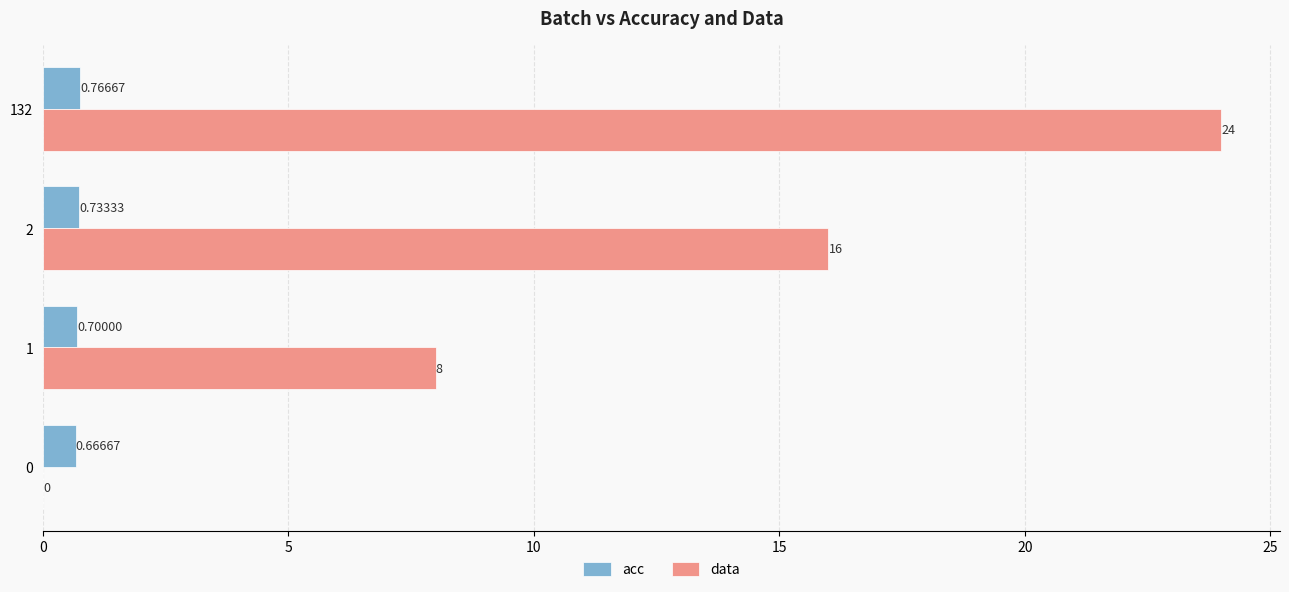

What is the sum of all data values?

48.0